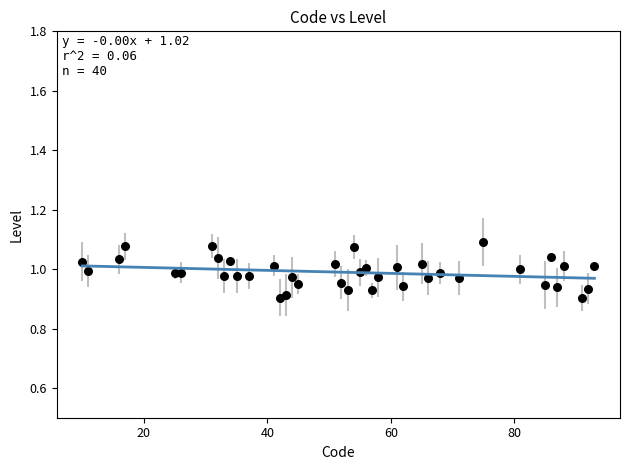

What is the range of X values (max minus min)?

83.0